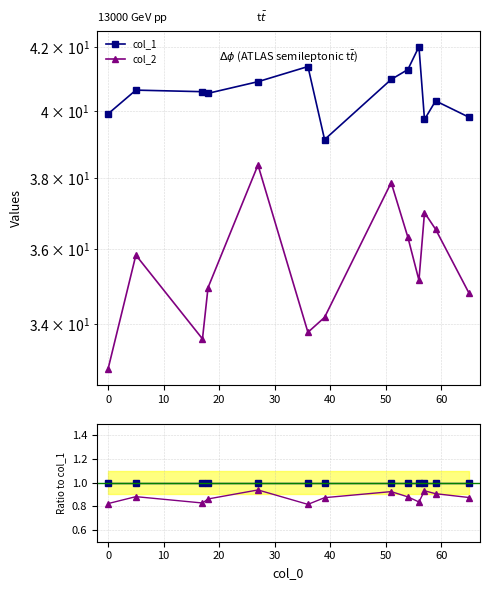

How many lines are shown in the chart?

2